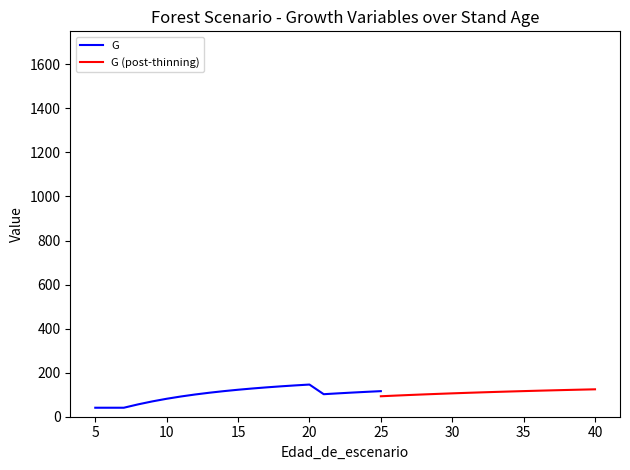

What is the lowest value of the G (post-thinning) series?

92.9